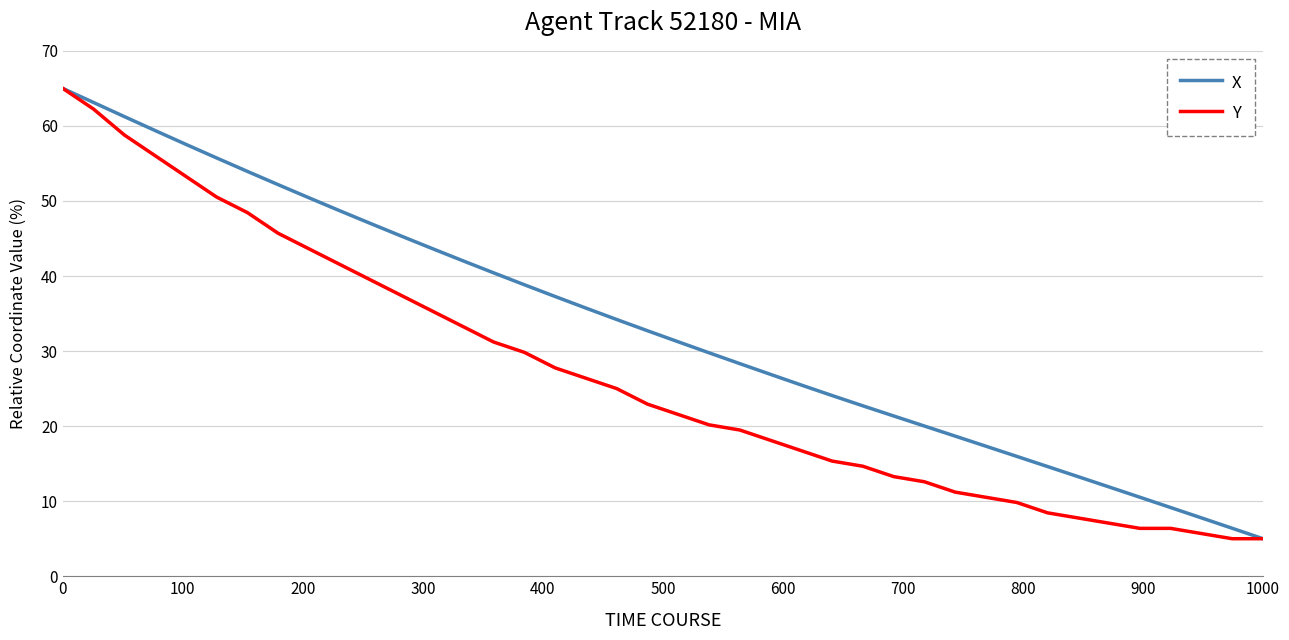

What is the maximum value shown in the chart?

65.0